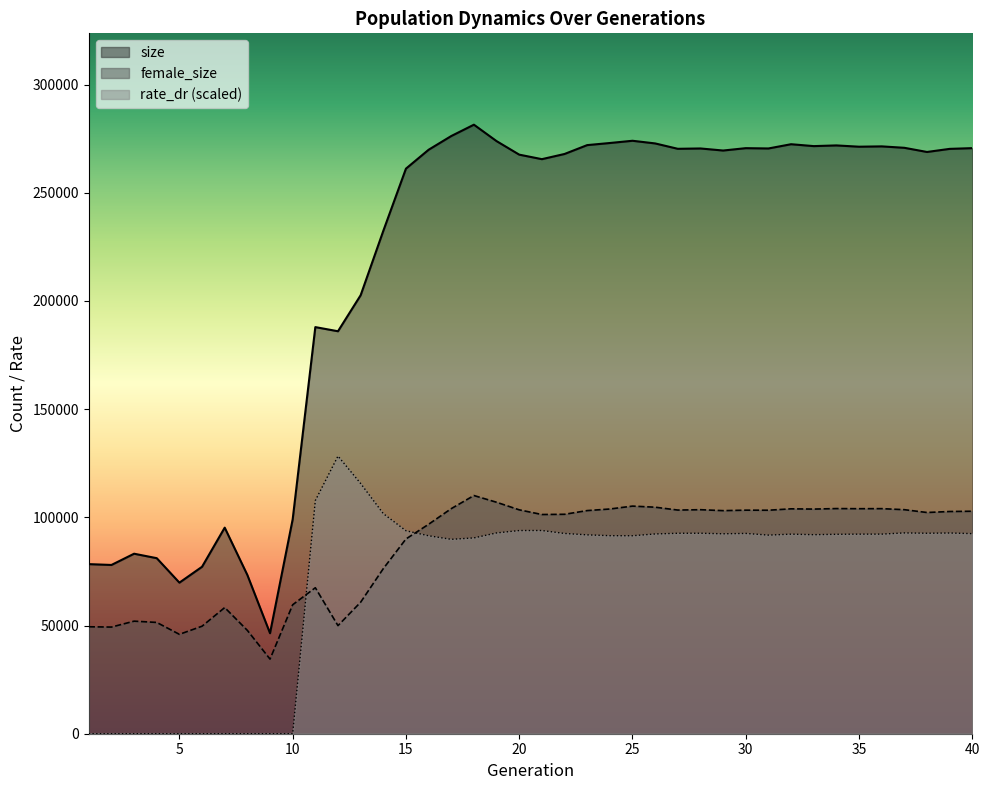

True or false: female_size has more than 2 points higher than both neighbors.

True